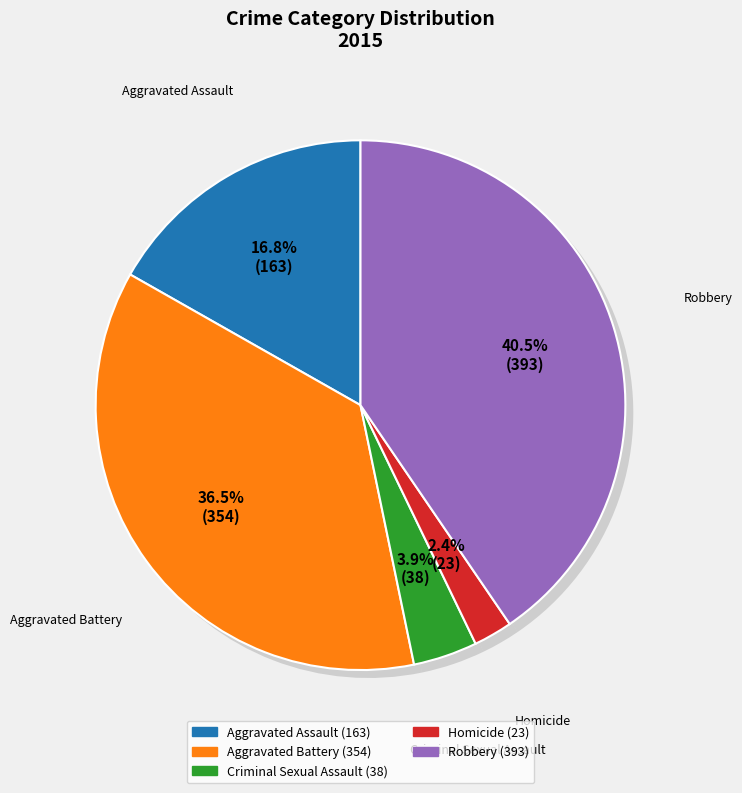

To the nearest percent, what percentage of the pie is Criminal Sexual Assault?

4%